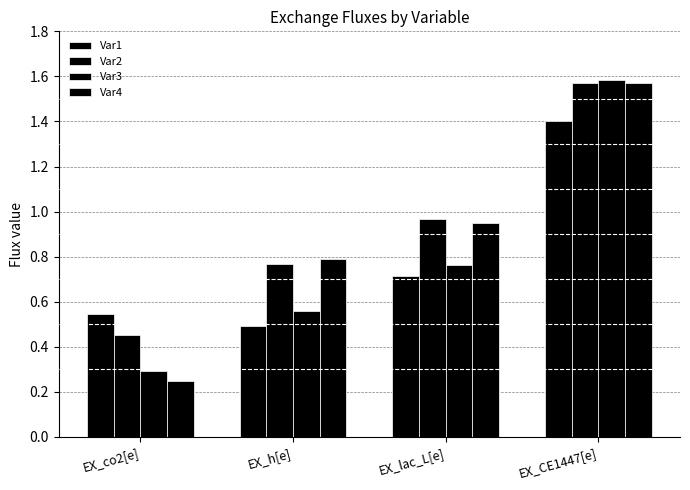

What is the average value of the Var2 series?

0.9